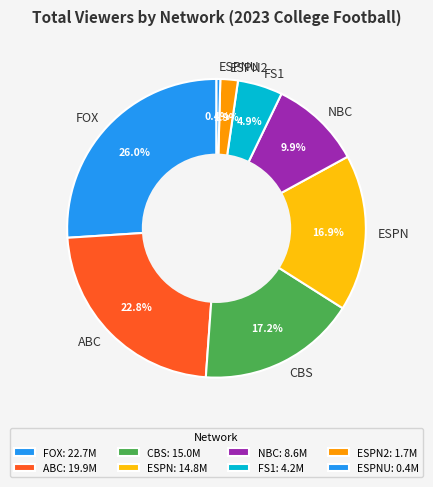

What is the ratio of the value at CBS to the value at FOX?

0.7